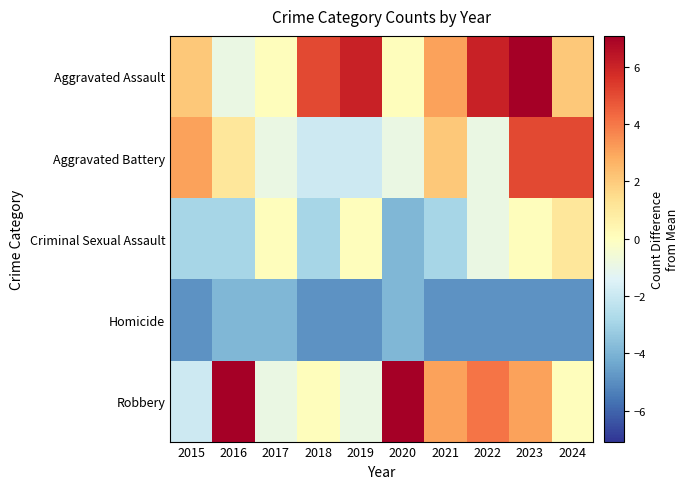

Which series has the widest spread of values?

Robbery